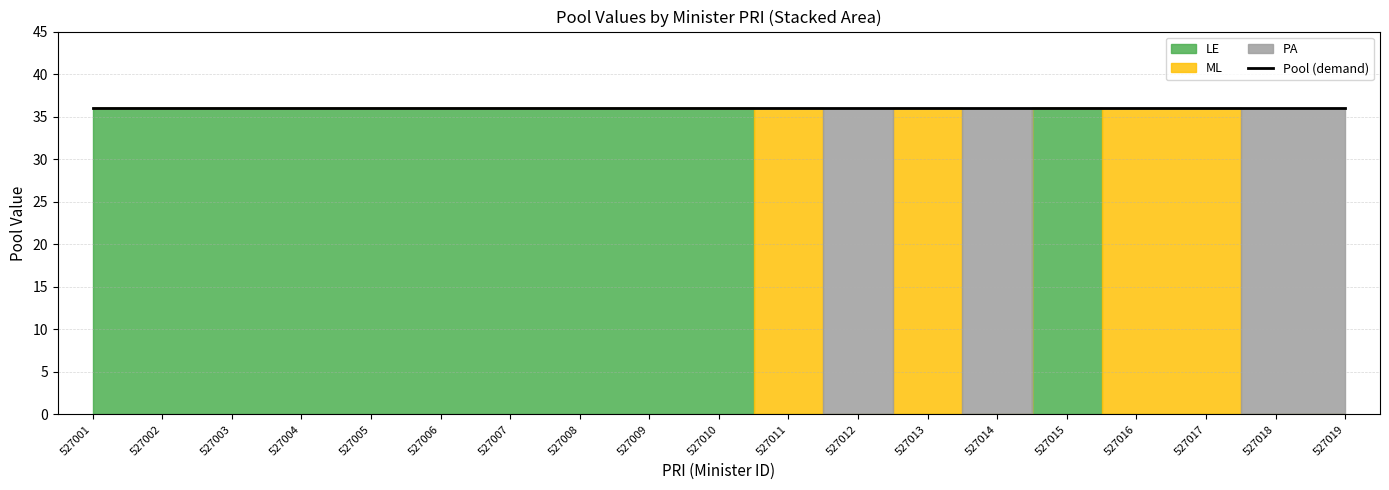

How many intersections are there between LE and ML?

2